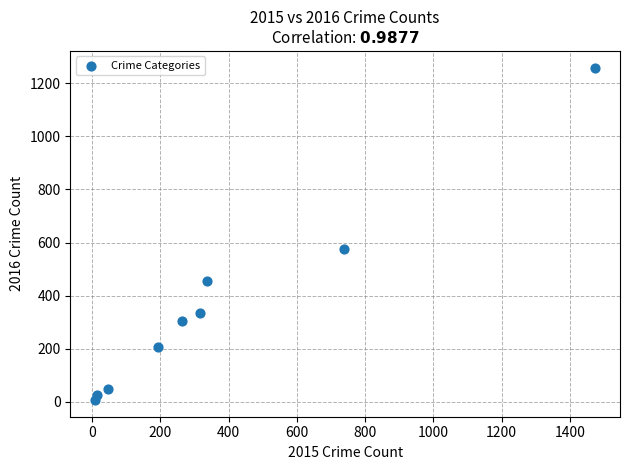

What Y value in the scatter plot is closest to 633?

576